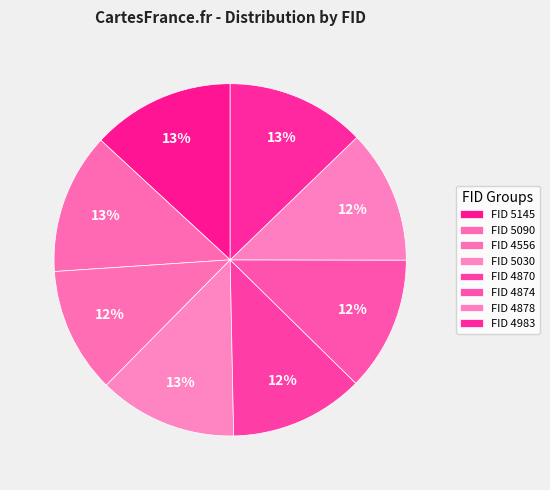

Which slice is the largest?

5145